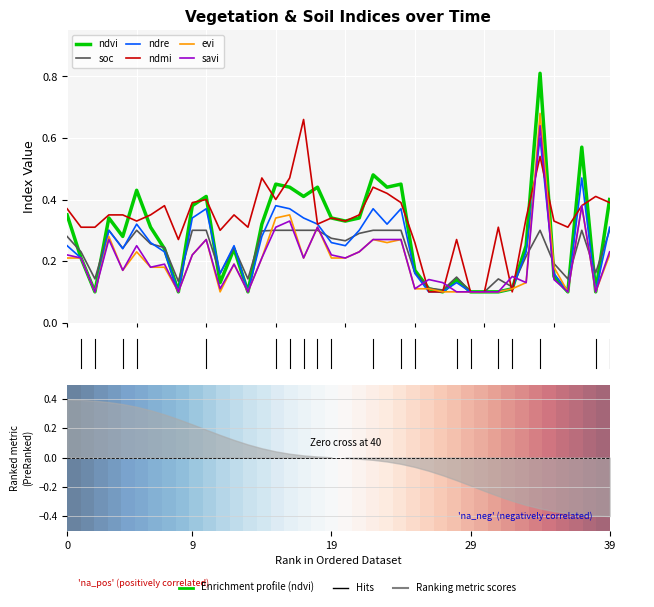

What are all the series names shown in the legend?

ndvi, soc, ndre, ndmi, evi, savi